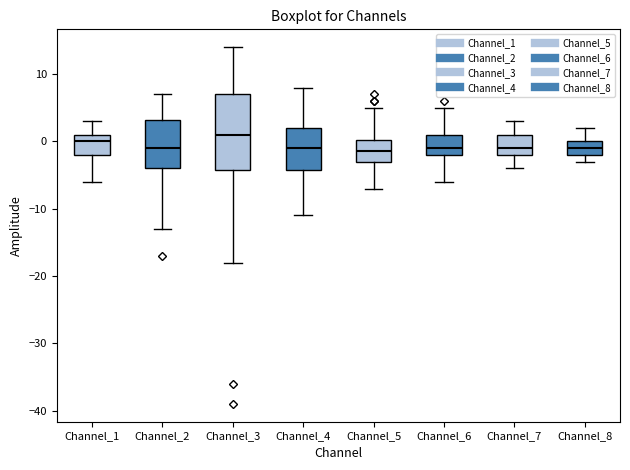

Reading left to right, transcribe this box plot: for each box, give where its median line is, the range the box spans, and where its two whiskers end, as read against the y-axis. The values are not printed on the chart, so give them approximately, as read against the axis.

Channel_1: median 0, box -2 to 1, whiskers -6 to 3
Channel_2: median -1, box -4 to 3, whiskers -13 to 7
Channel_3: median 1, box -4 to 7, whiskers -18 to 14
Channel_4: median -1, box -4 to 2, whiskers -11 to 8
Channel_5: median -1, box -3 to 0, whiskers -7 to 5
Channel_6: median -1, box -2 to 1, whiskers -6 to 5
Channel_7: median -1, box -2 to 1, whiskers -4 to 3
Channel_8: median -1, box -2 to 0, whiskers -3 to 2